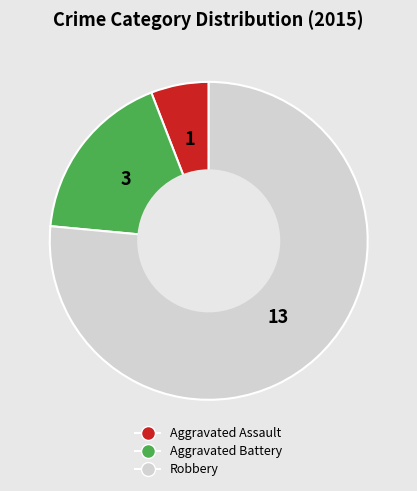

How many segments does this pie chart have?

3